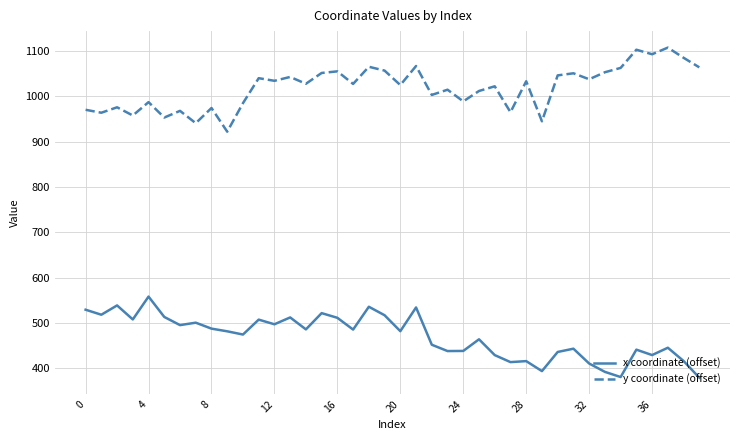

What is the minimum value for y coordinate (offset)?

922.0